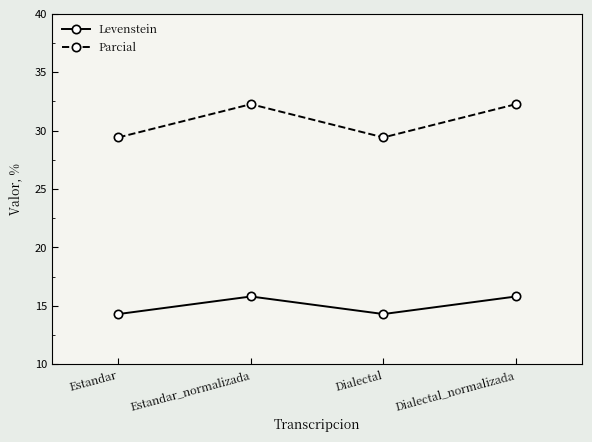

What is the spread (max minus min) of values at Dialectal?

15.1